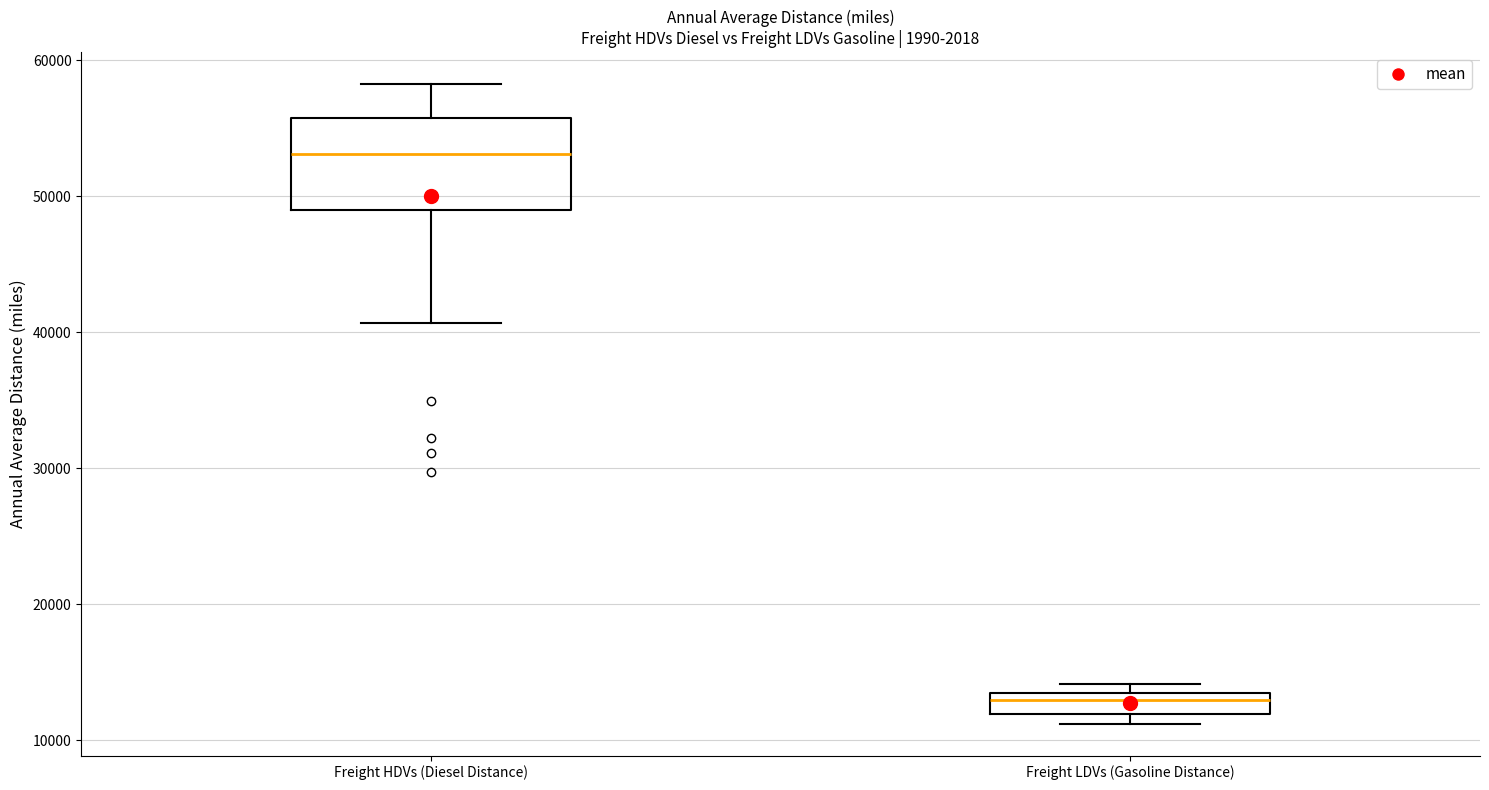

Reading left to right, read every box against the y-axis: the position of its median line, the range the box covers, and the ends of its whiskers. The values are not printed on the chart, so give them approximately, as read against the axis.

Freight HDVs (Diesel Distance): median 53000, box 49000 to 56000, whiskers 41000 to 58000
Freight LDVs (Gasoline Distance): median 13000, box 12000 to 14000, whiskers 11000 to 14000 (just above the box's upper edge)